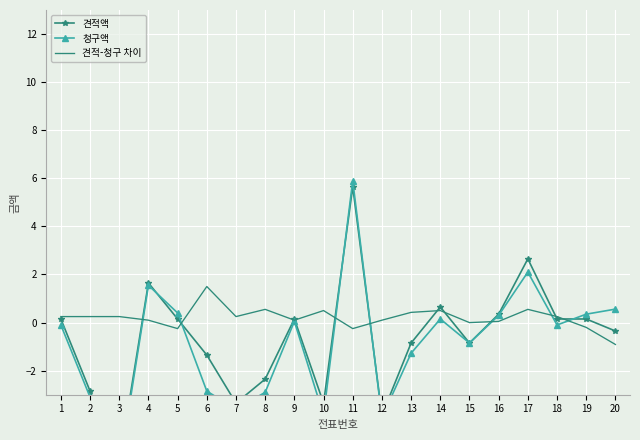

True or false: 견적액 has more than 2 points higher than both neighbors.

True